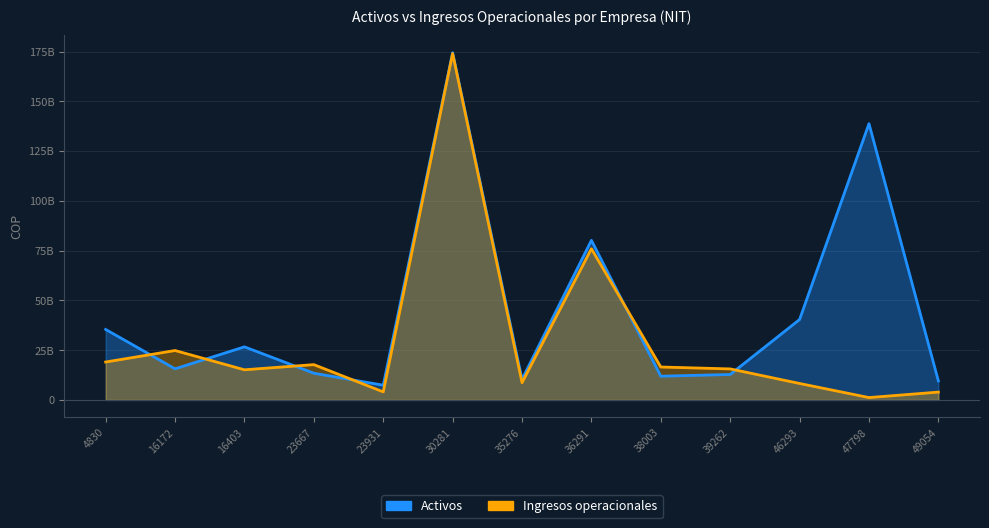

Between 35276 and 47798, which is larger?

47798